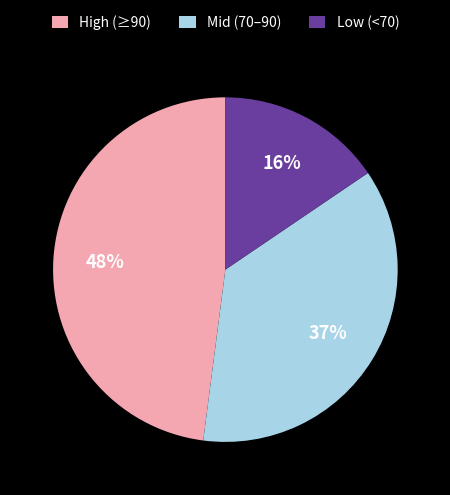

To the nearest percent, what is the average slice percentage?

33%